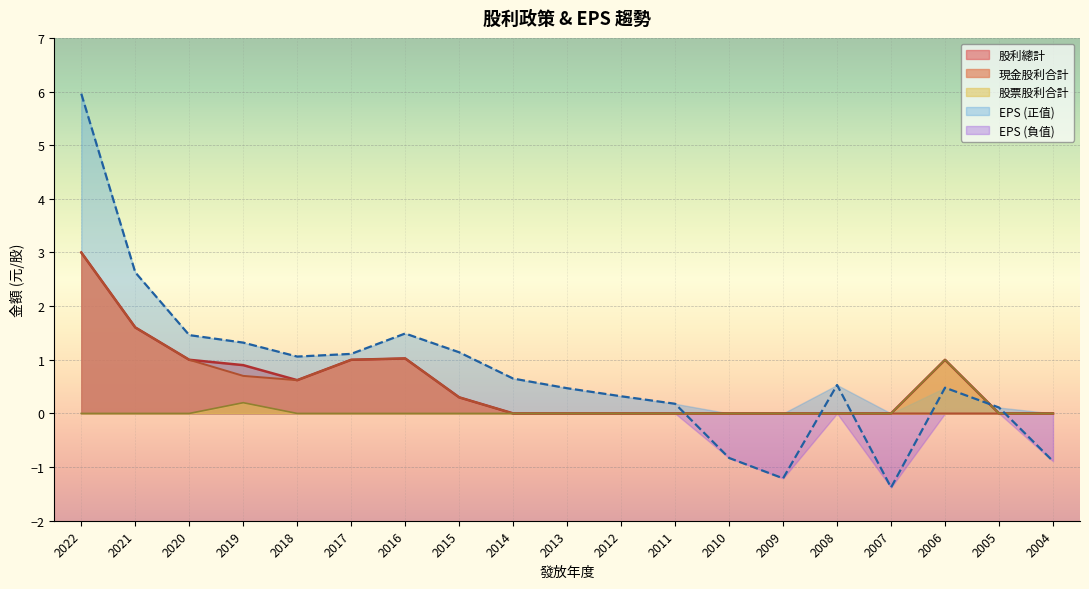

What is the difference between the maximum and minimum values in the 股利總計 series?

3.0